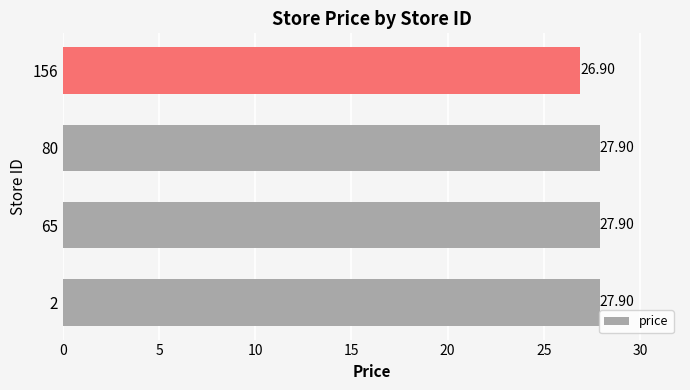

How many values are below 27?

1